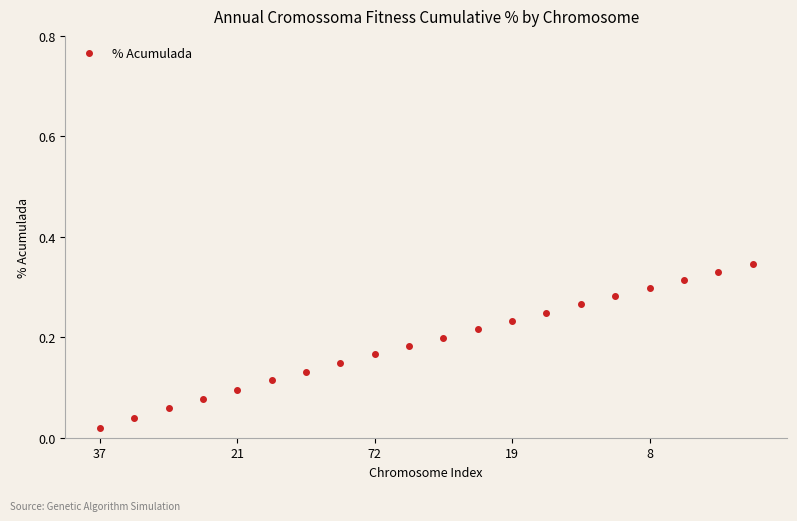

True or false: the data has more than 2 interior local peaks.

False